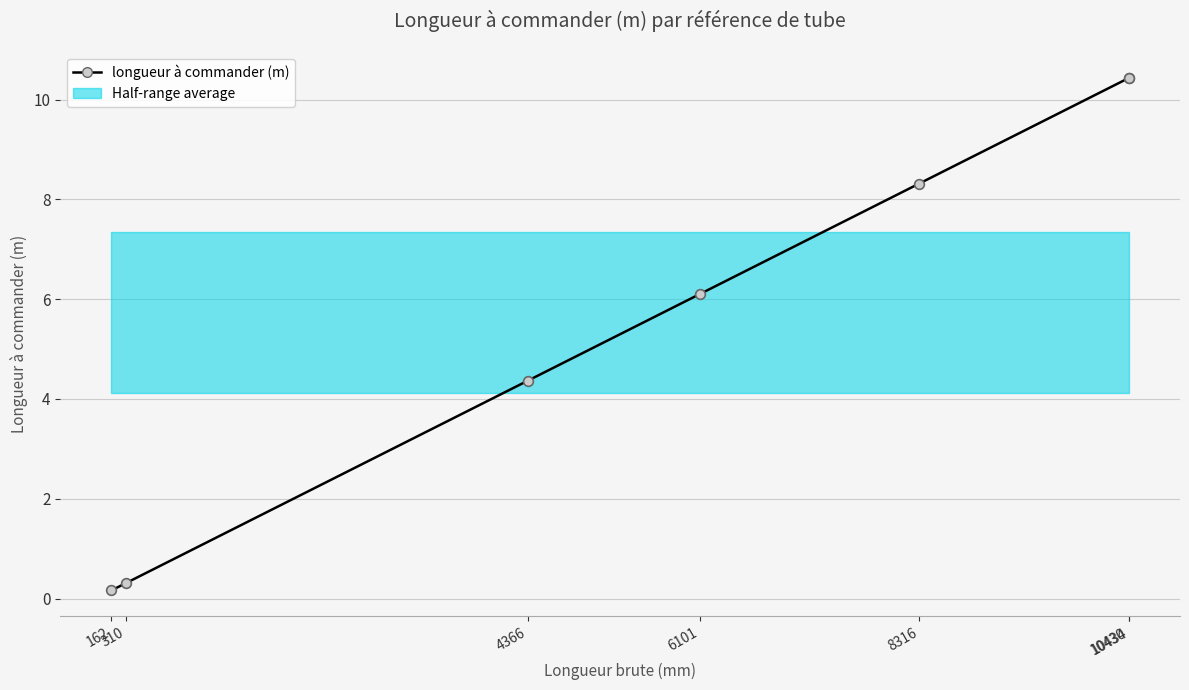

Reading right to left, what are all the values shown in this chart?

10.4	10.4	8.3	6.1	4.4	0.3	0.2